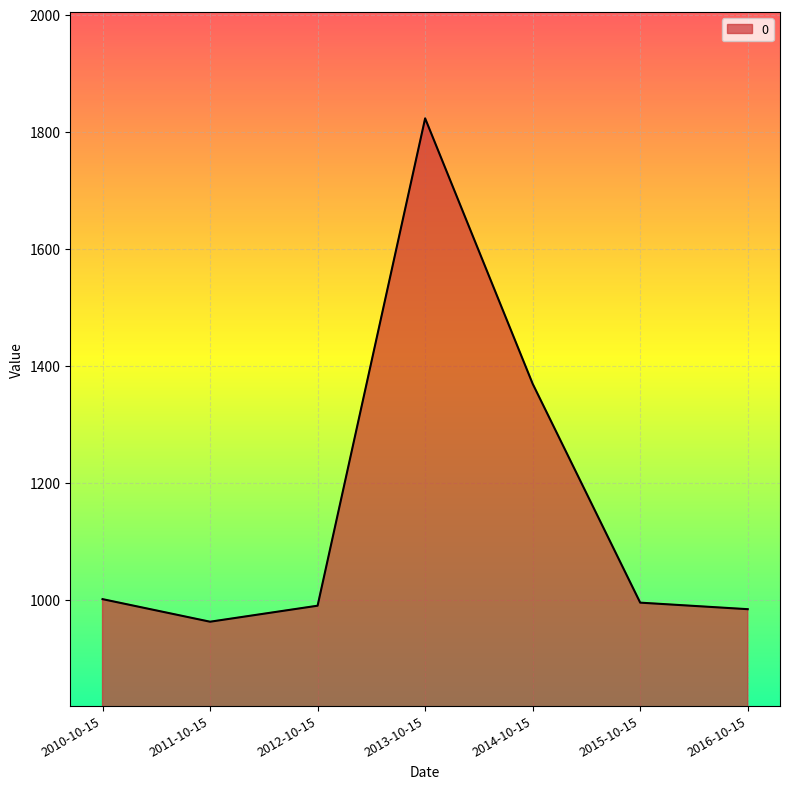

At which category does the data reach its first local valley?

2011-10-15